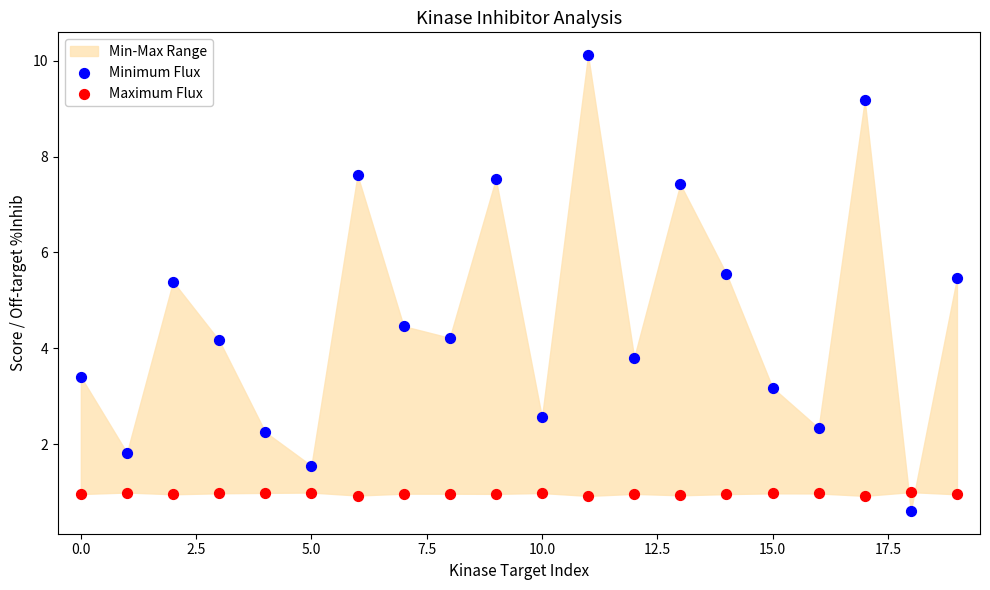

Which series has the widest spread of Y values?

Minimum Flux